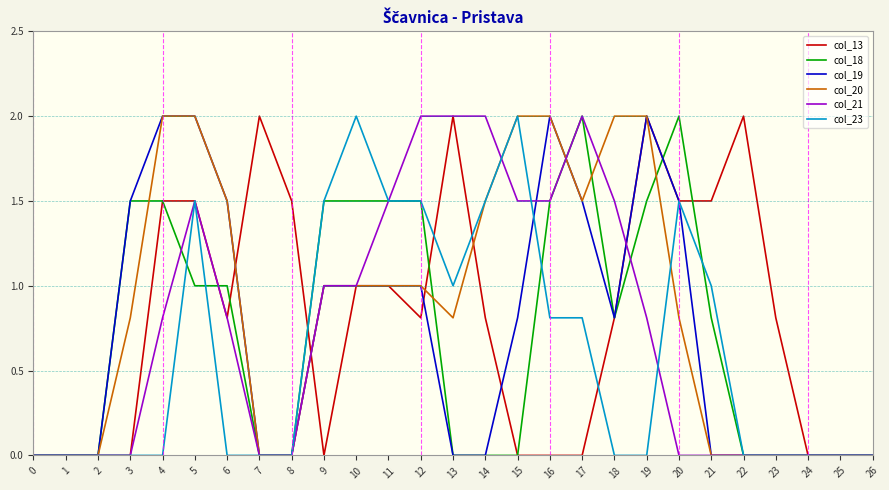

Is it true that col_21 equals 2.0 at 12?

True